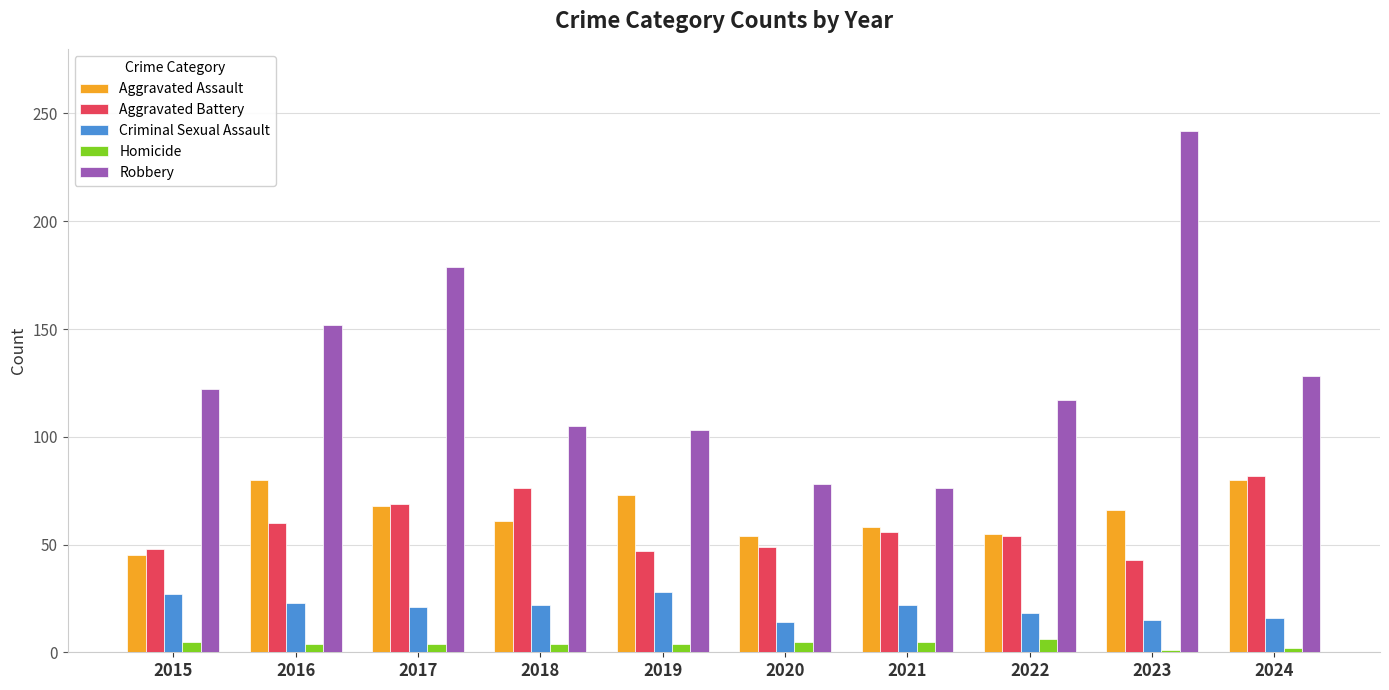

The value of Criminal Sexual Assault at 2016 is 23. True or false?

True